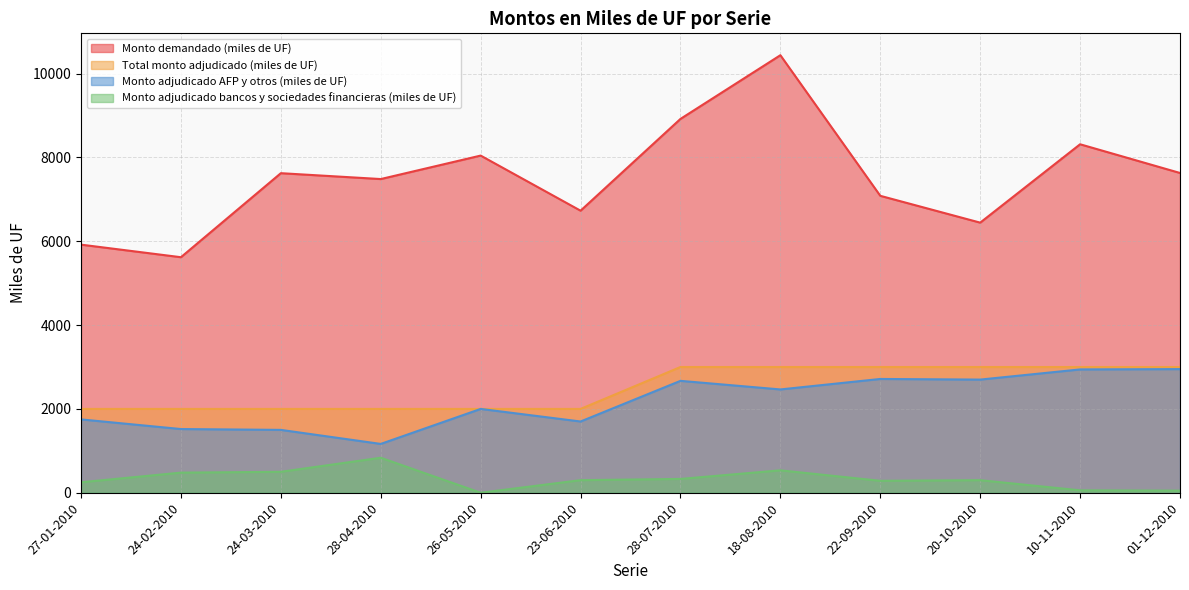

How many values in the Monto demandado (miles de UF) series are below 7625?

6